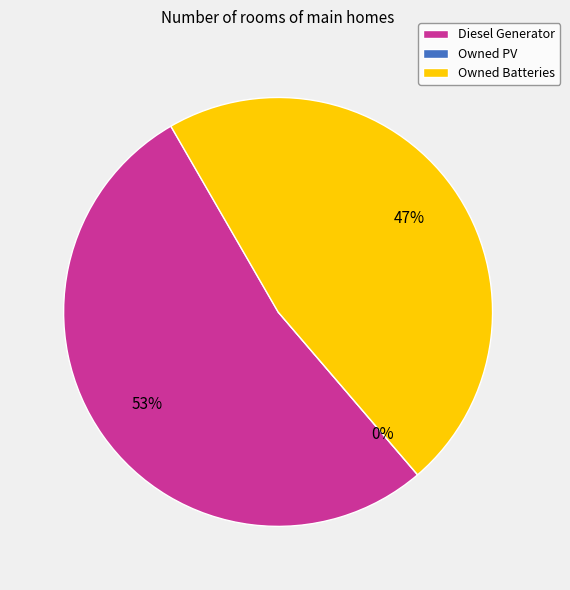

Combined, what portion of the pie is Diesel Generator and Owned PV?

52.9%